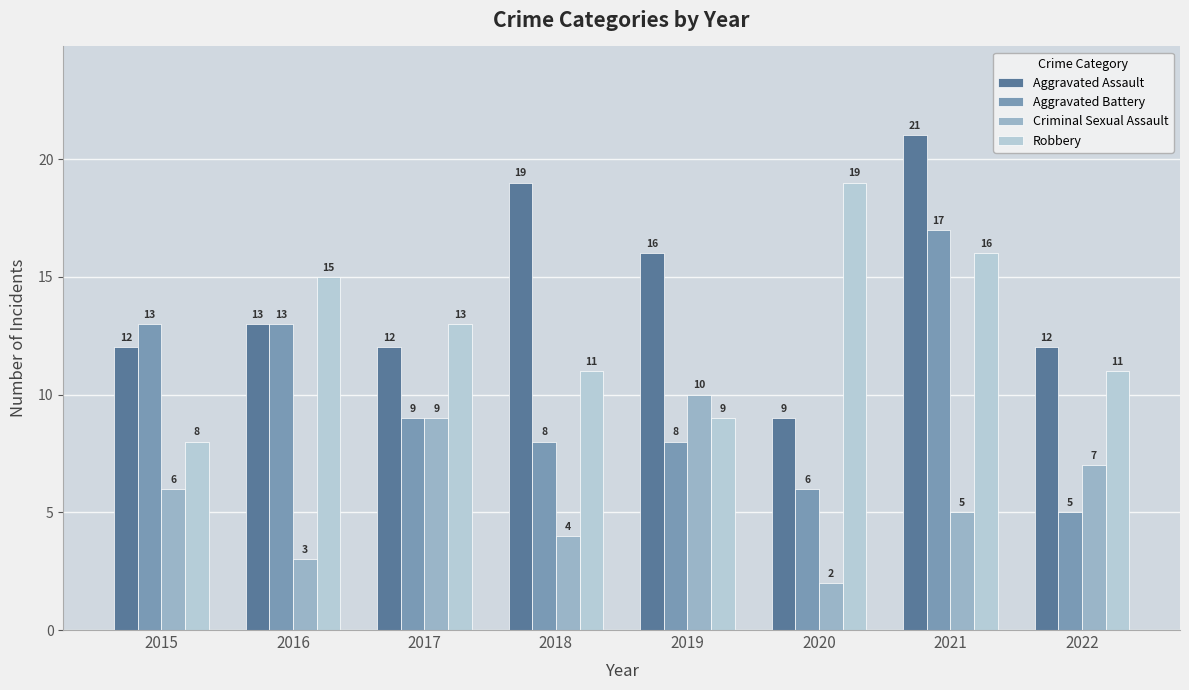

Read the Criminal Sexual Assault value at 2020.

2